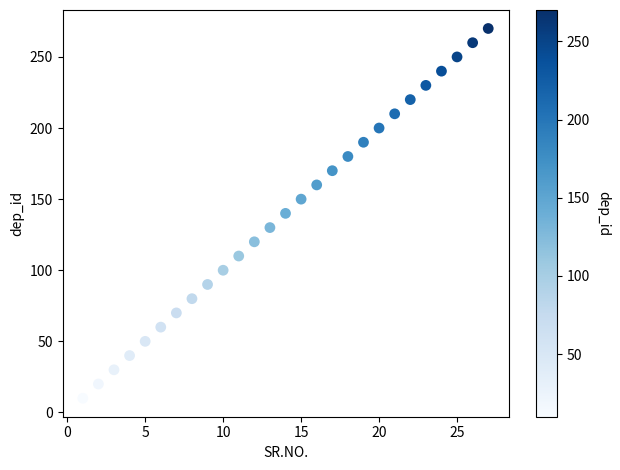

What is the range of X values (max minus min)?

26